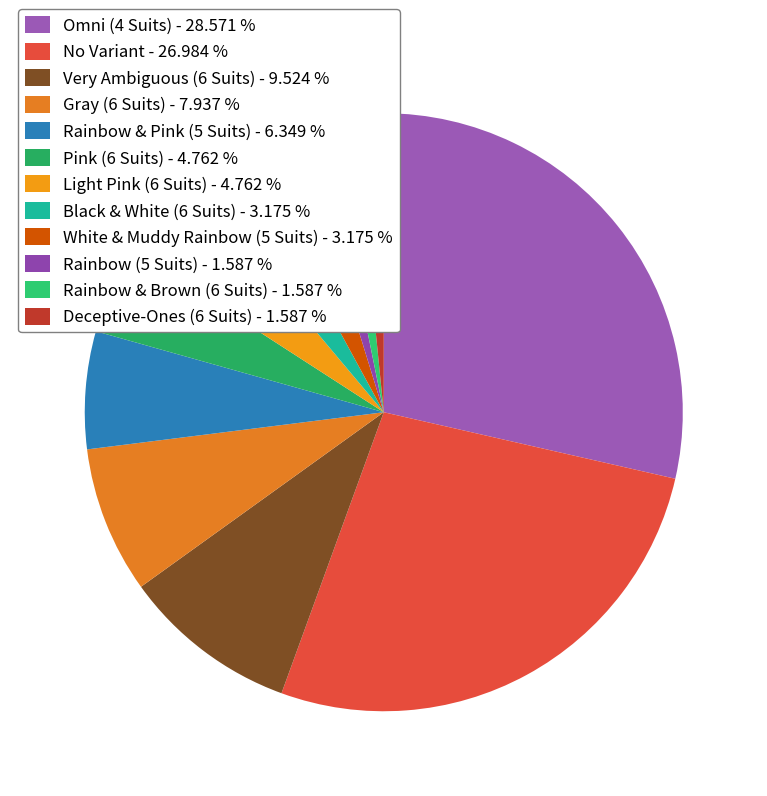

The No Variant slice represents 27% of the pie. True or false?

True